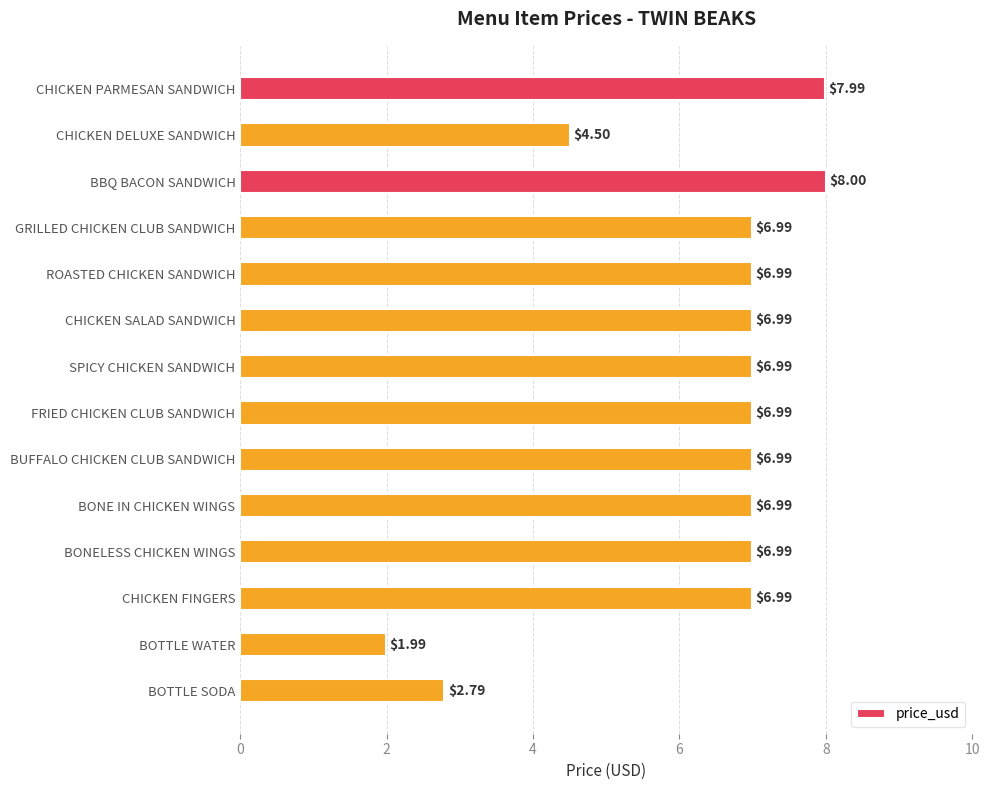

What is the difference between the maximum and minimum values?

6.0